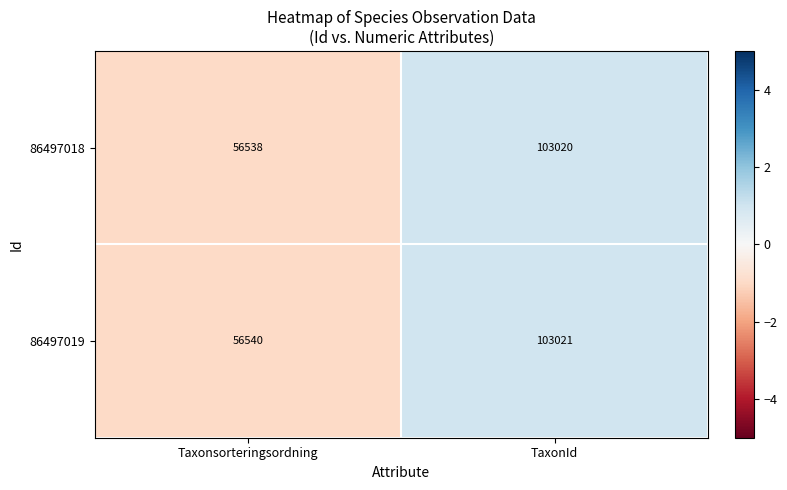

Rank the series by their maximum value, from lowest to highest.

86497018, 86497019